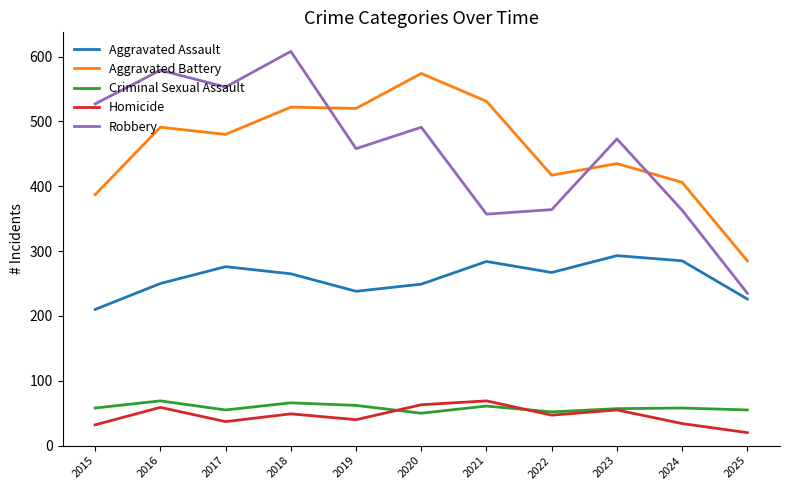

The value of Robbery at 2017 is 146. True or false?

False